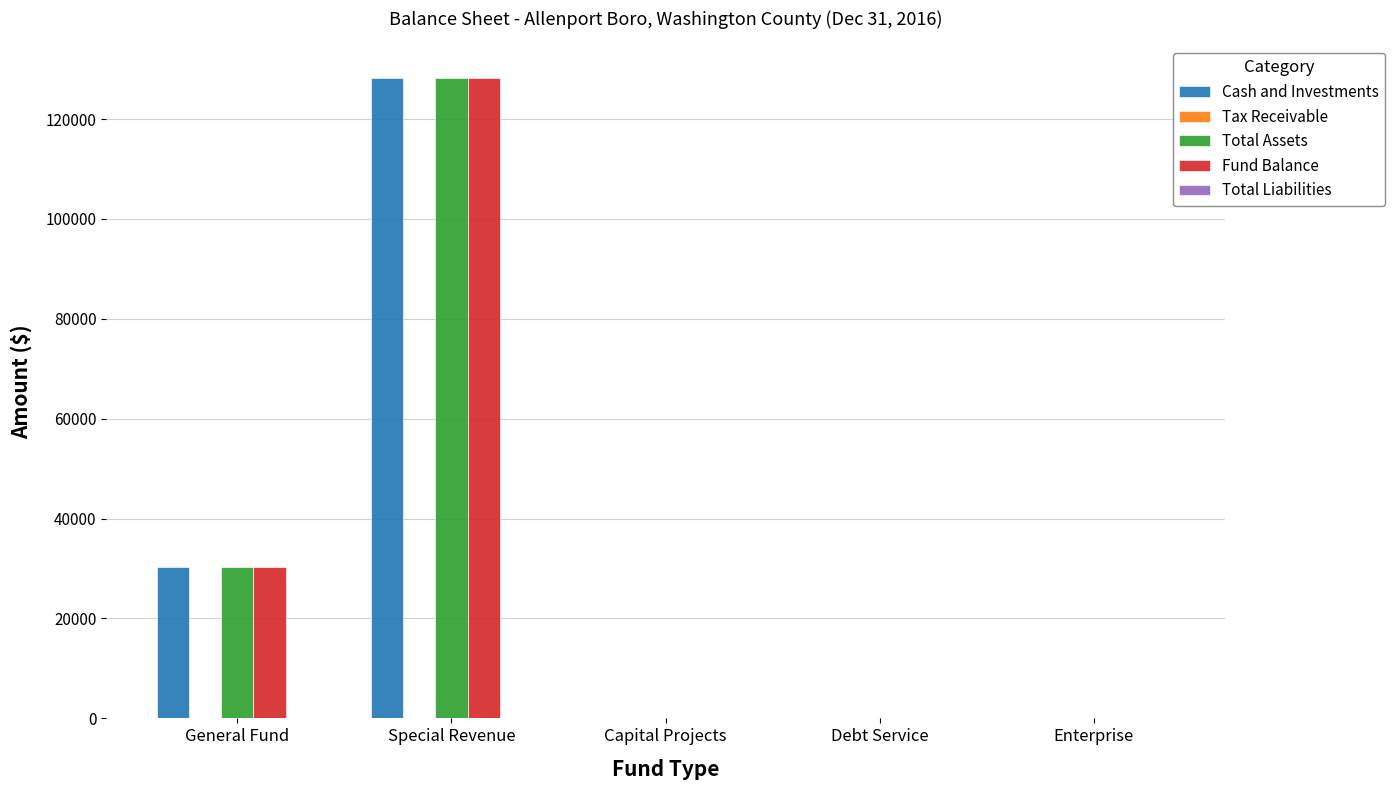

What is the sum of the Cash and Investments values at General Fund and Capital Projects?

30229